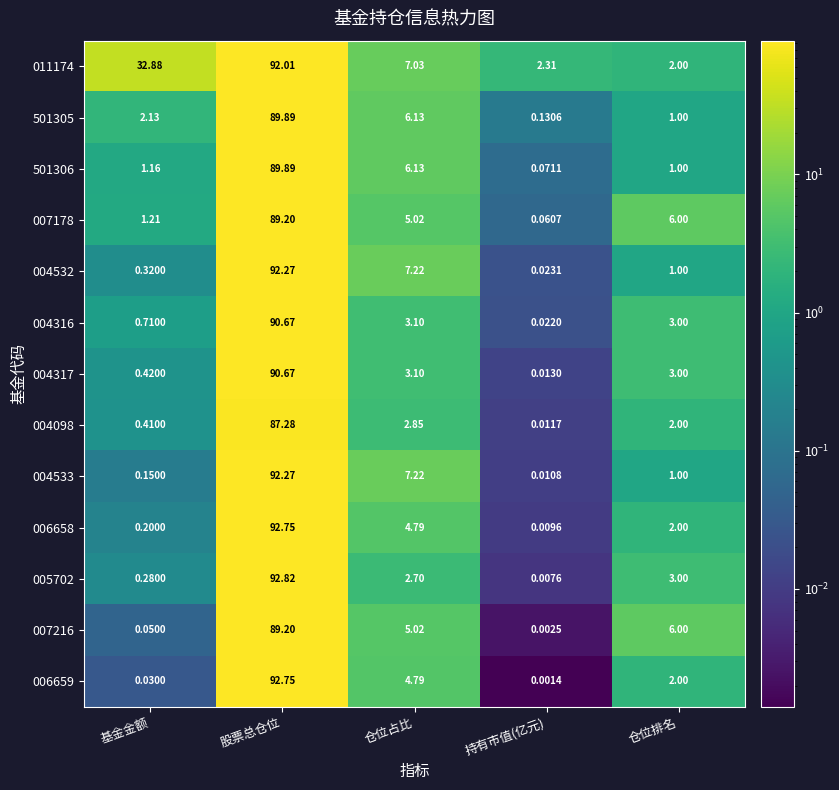

At which label is 501305 closest to 45?

仓位占比